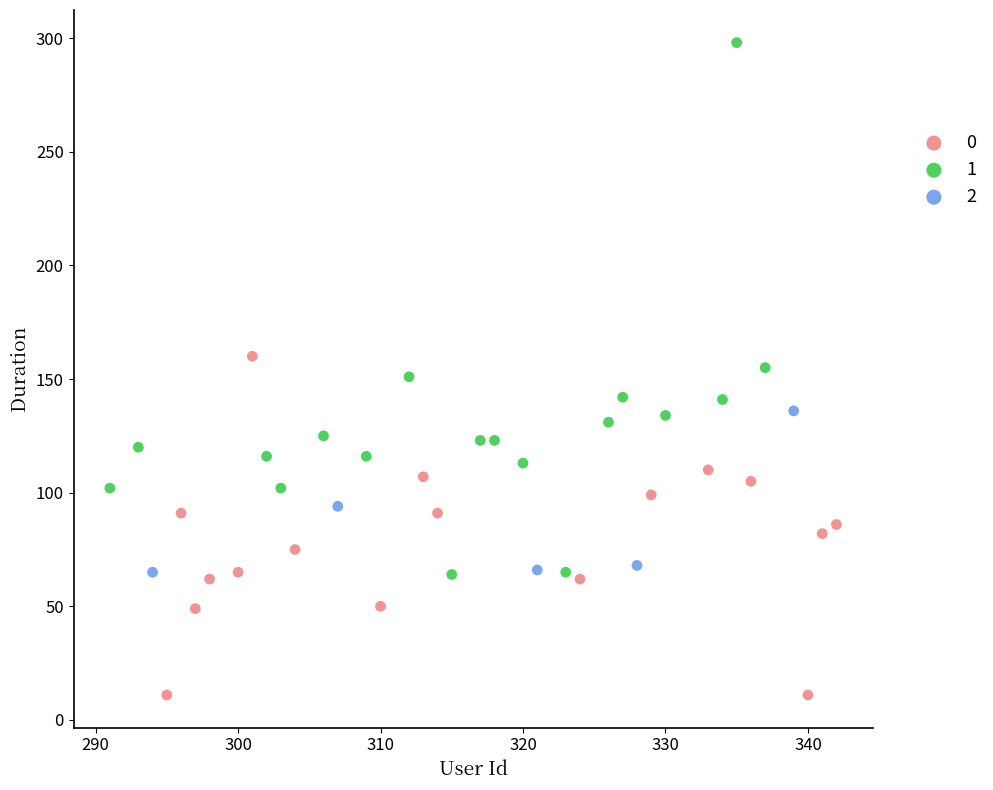

Which series reaches the maximum Y coordinate?

1